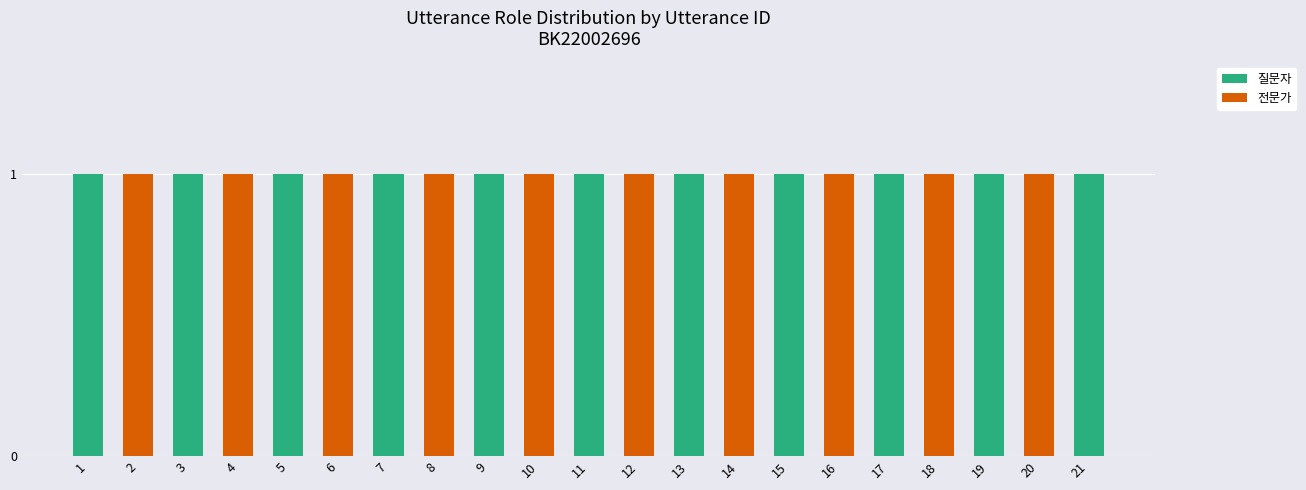

What is the sum of all 질문자 values?

11